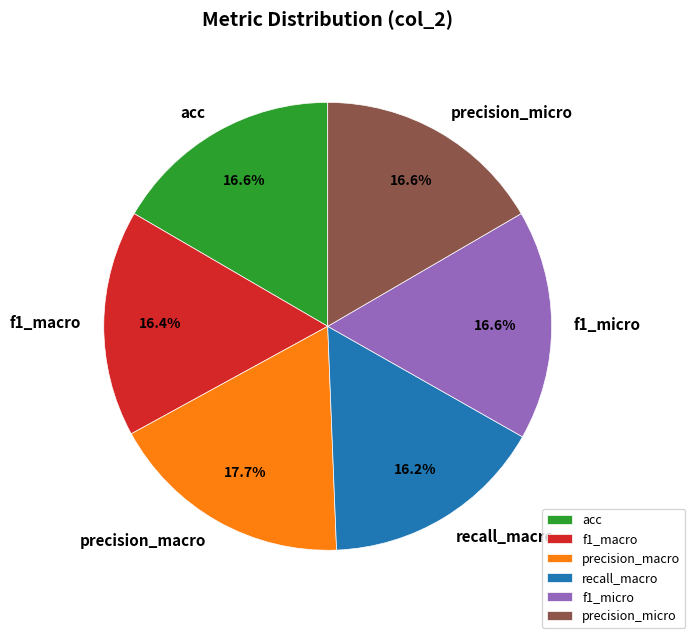

How much of the chart is everything except acc?

83.4%